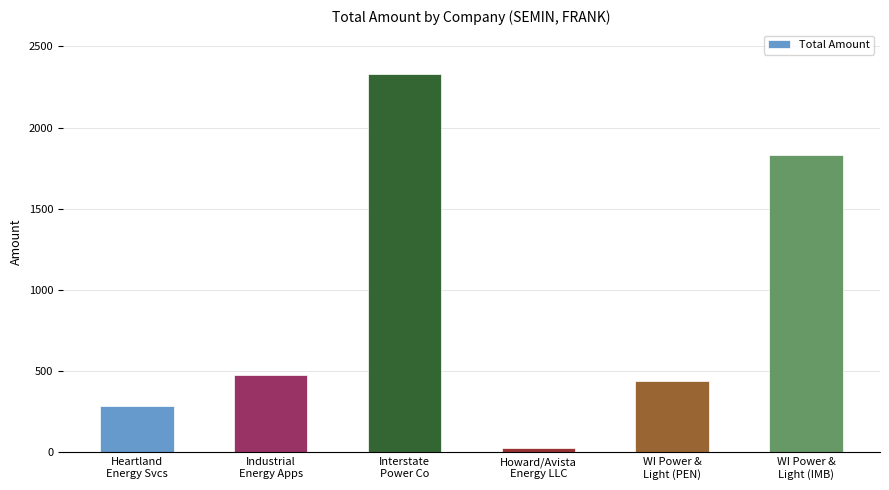

List the labels in order of value, largest first.

Interstate
Power Co, WI Power &
Light (IMB), Industrial
Energy Apps, WI Power &
Light (PEN), Heartland
Energy Svcs, Howard/Avista
Energy LLC